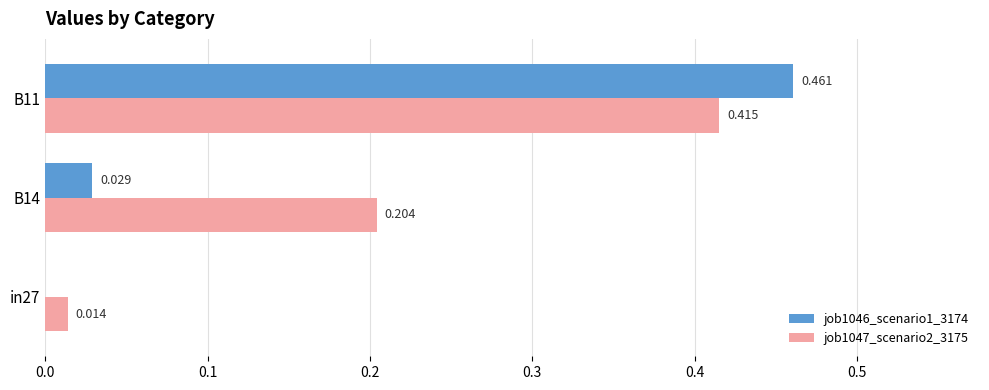

Is the value of job1046_scenario1_3174 at in27 greater than the value of job1047_scenario2_3175 at B14?

No